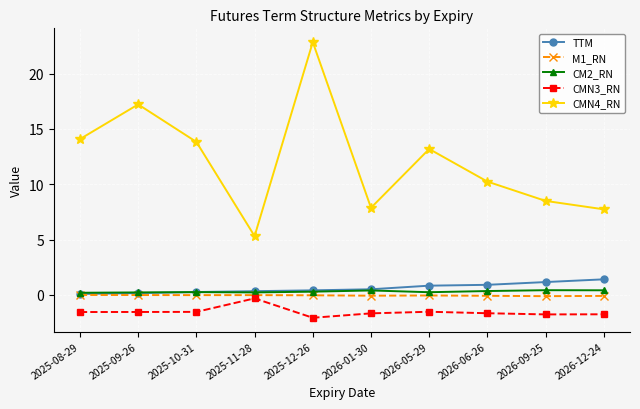

What is the label of the 4th point from the right?

2026-05-29